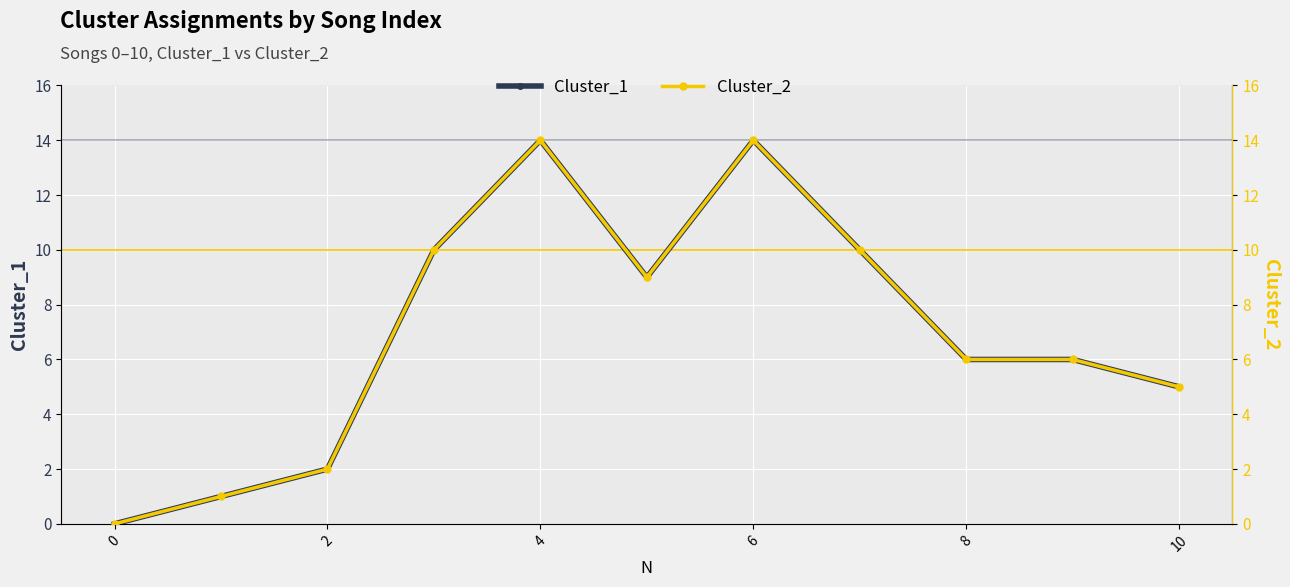

Which series has the widest spread of values?

Cluster_1